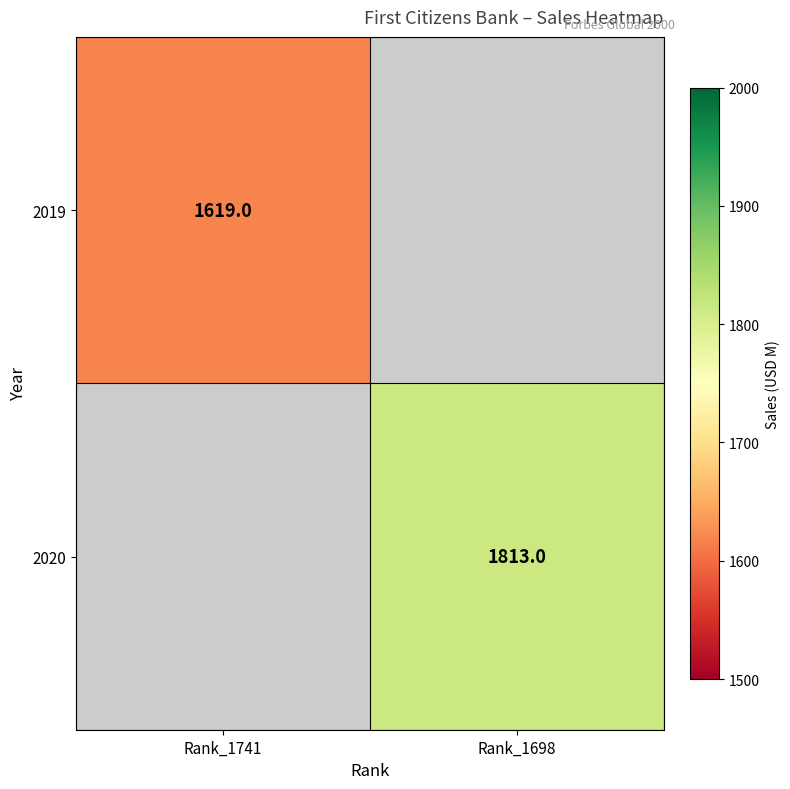

At how many categories does at least one series exceed 1777?

1